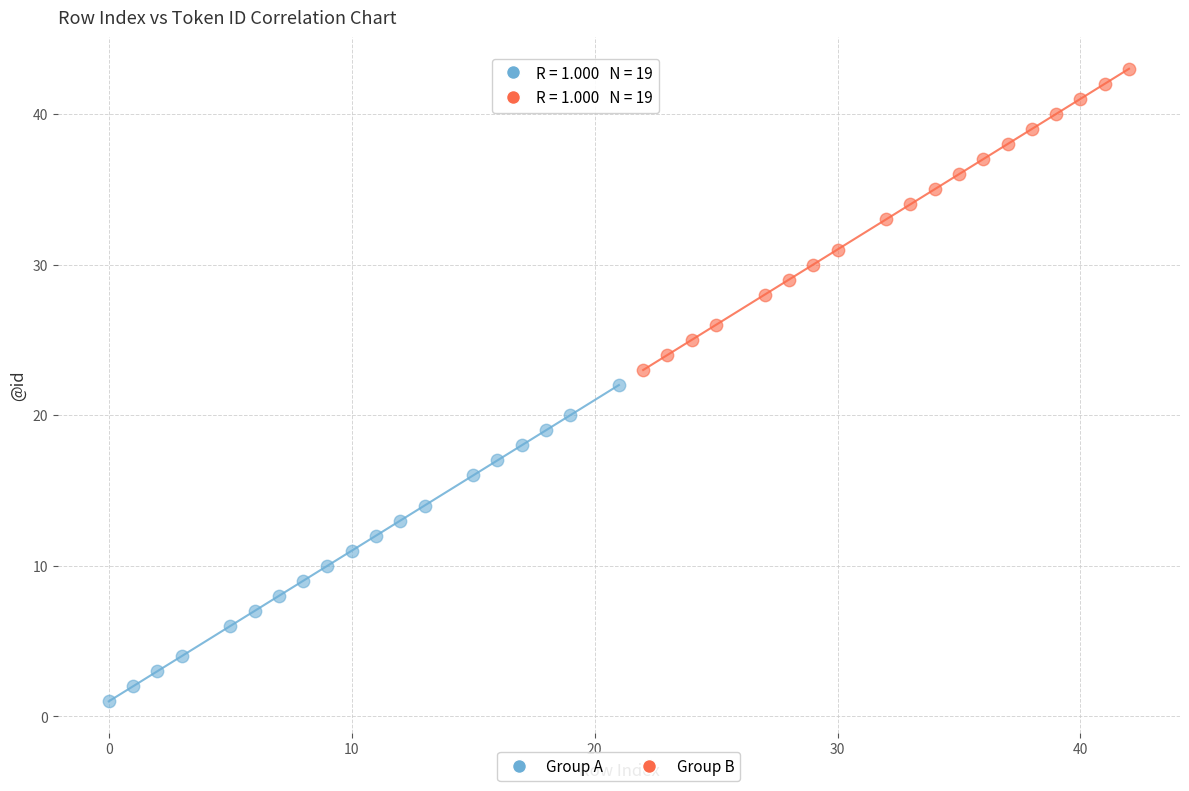

Which series has the largest Y range (max minus min)?

Group A